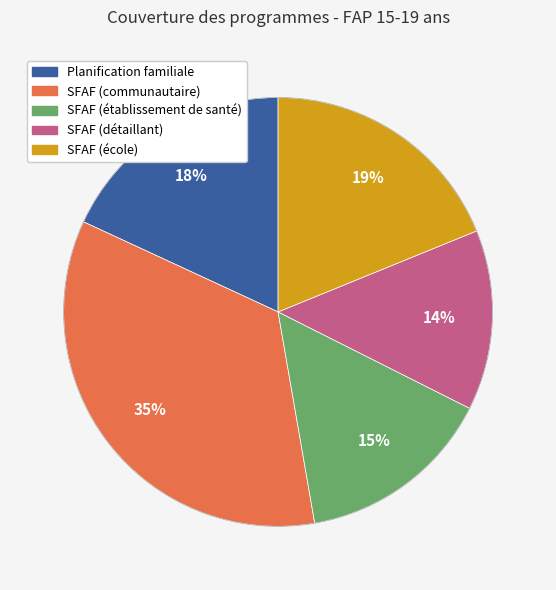

Which category has the smallest portion of the pie?

SFAF (détaillant)